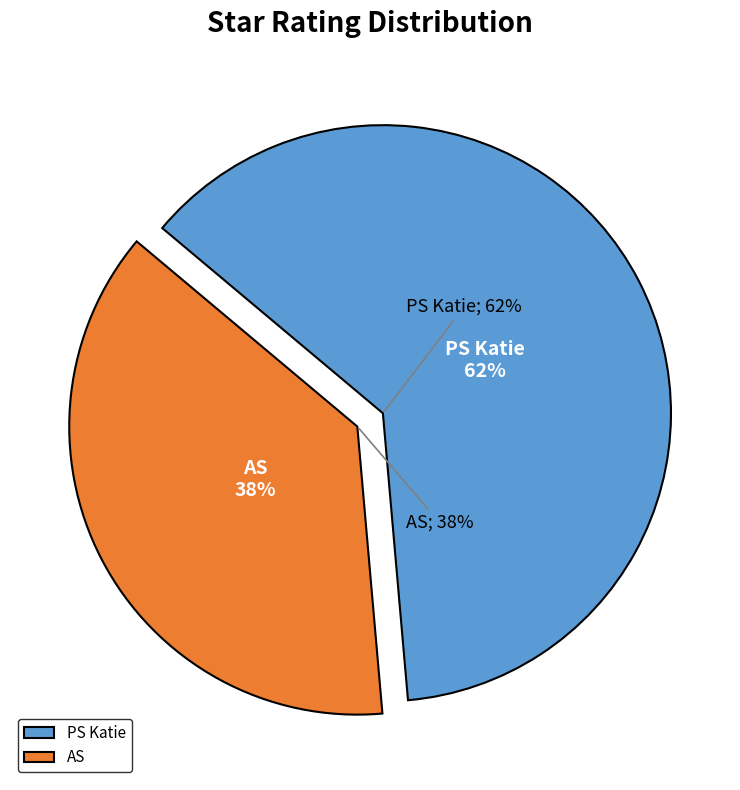

Which category has the biggest portion of the pie?

PS Katie